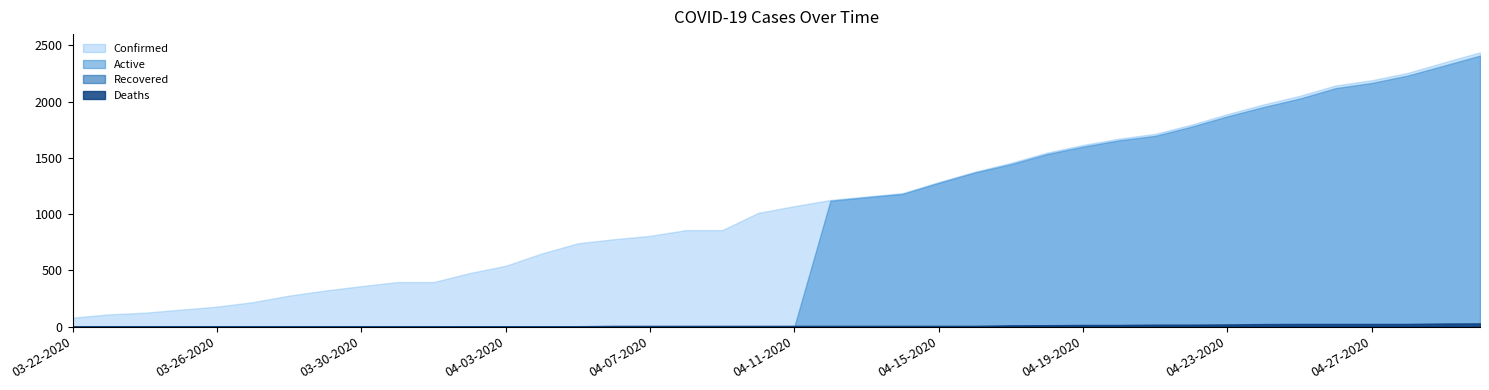

What are all the series names shown in the legend?

Confirmed, Active, Recovered, Deaths